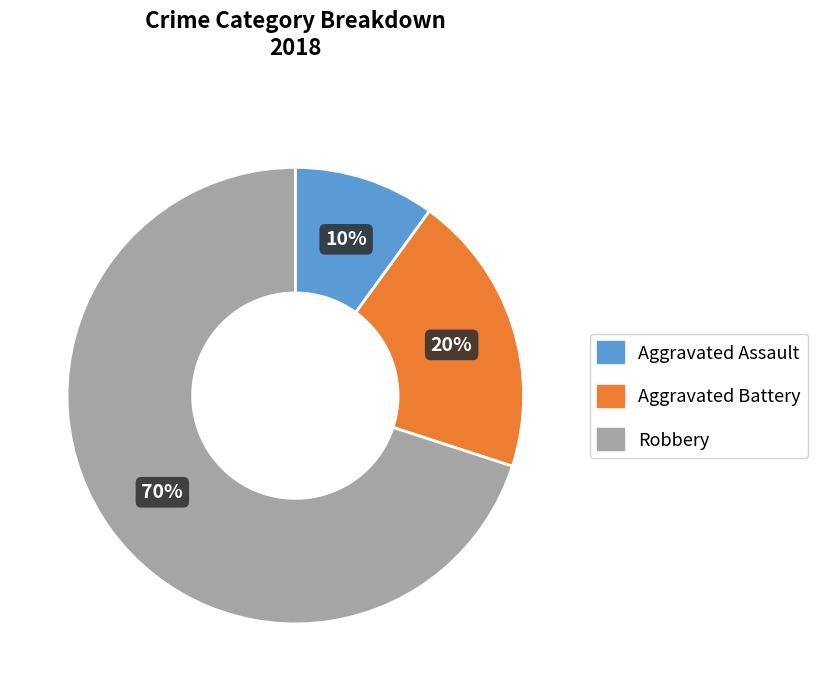

To the nearest percent, what portion does Robbery represent?

70%